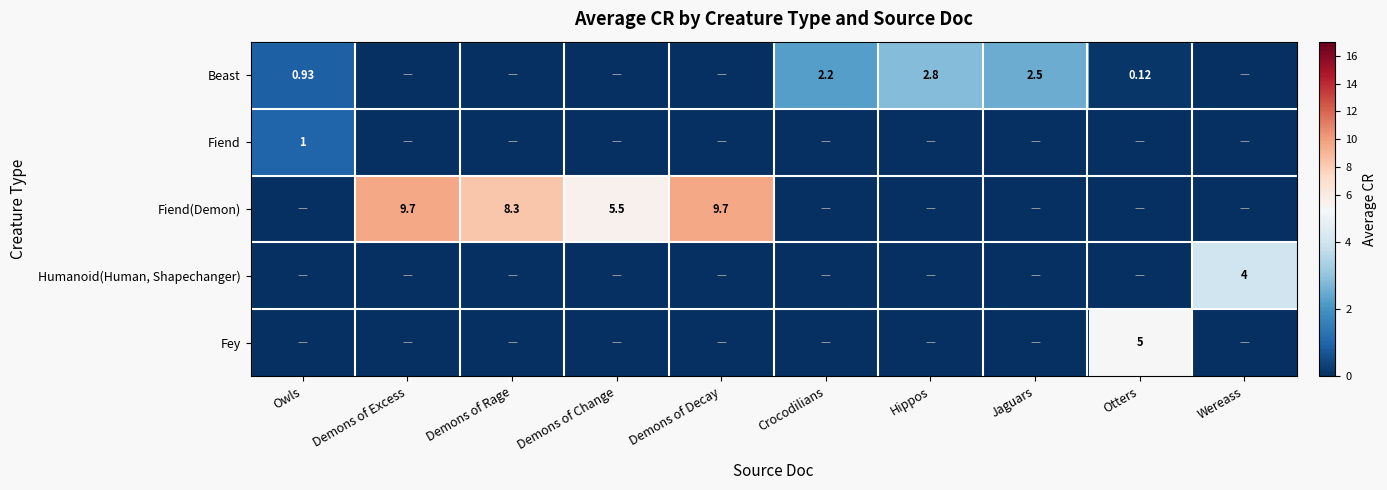

At which category is the sum across all series the highest?

Demons of Excess